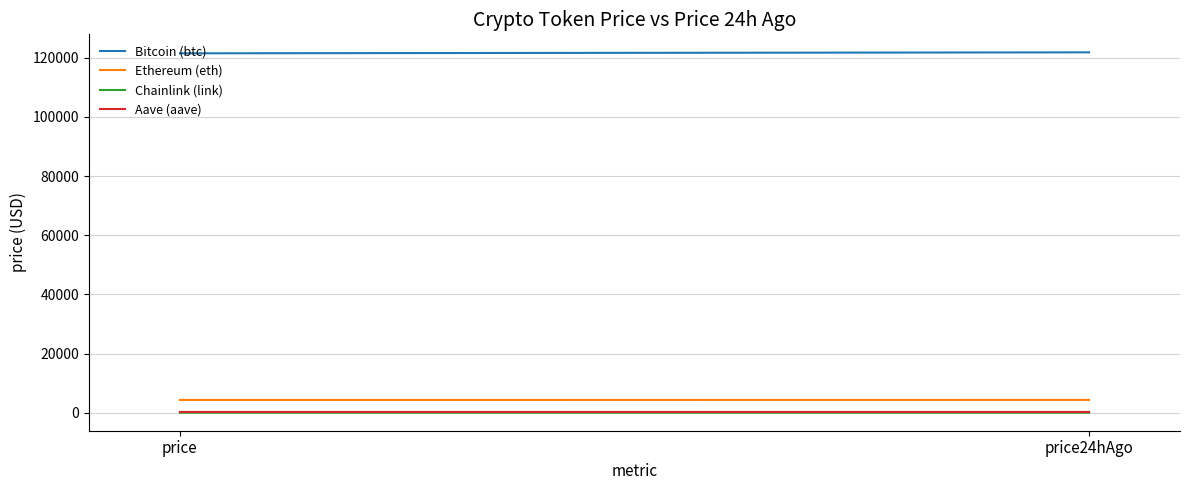

Reading left to right, list all the values displayed in this chart.

Bitcoin (btc): 121453.0	121780.0
Ethereum (eth): 4331.0	4339.8
Chainlink (link): 22.6	21.7
Aave (aave): 276.8	274.9